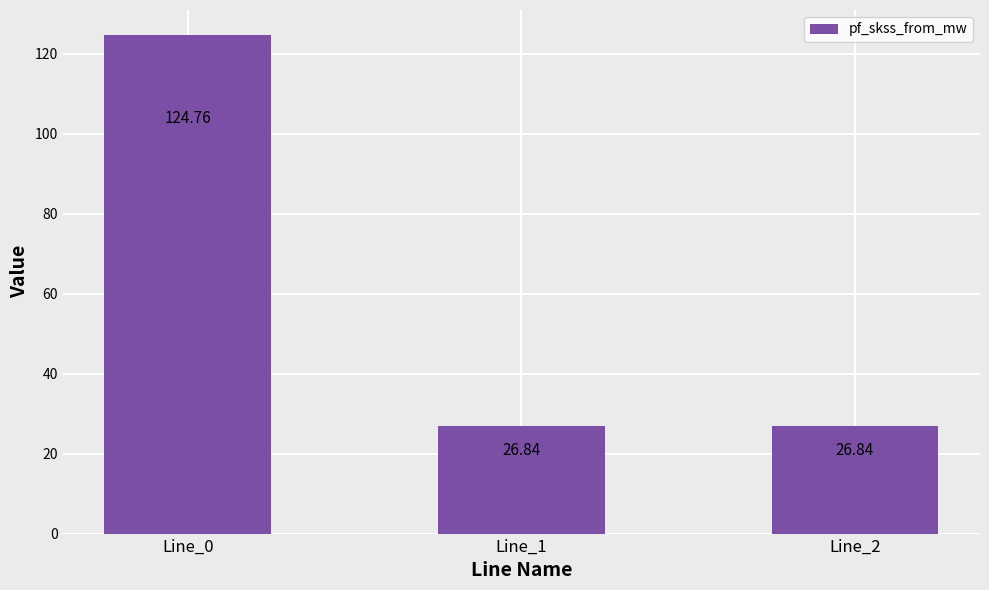

What is the average value?

59.5